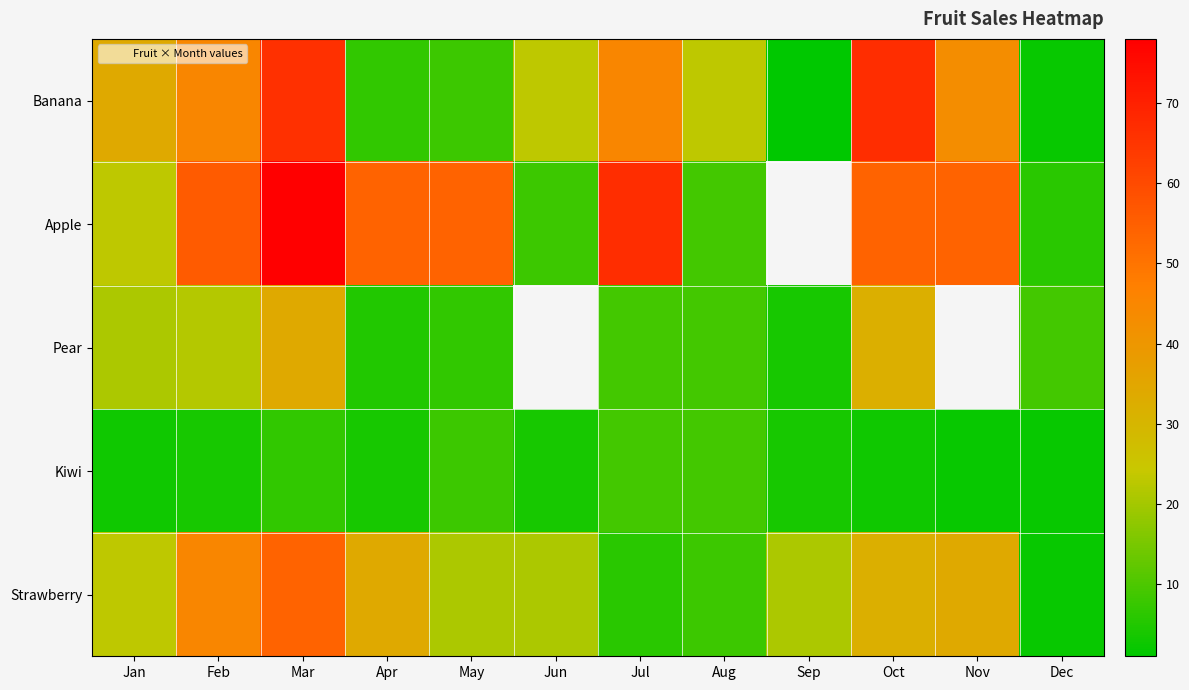

Which category has the lowest value in the Apple series?

Dec